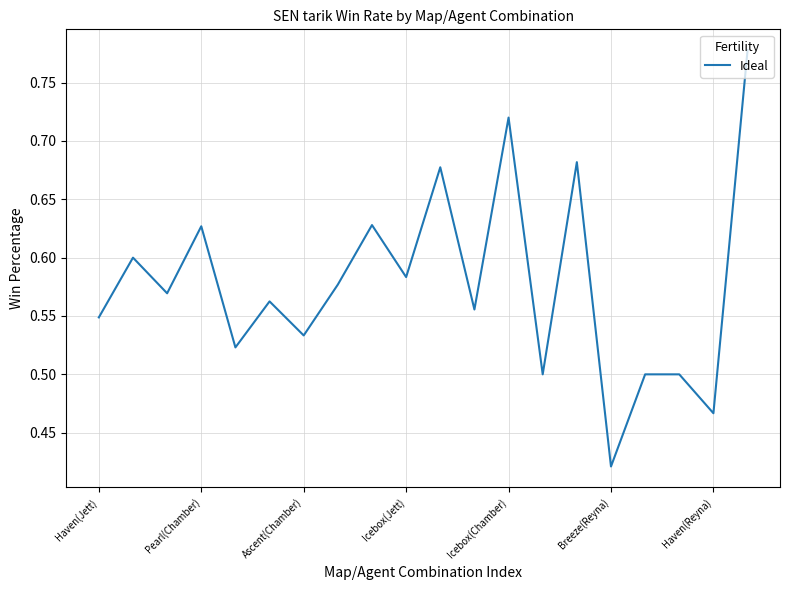

At which category does the chart reach its minimum across all series?

Breeze(Reyna)